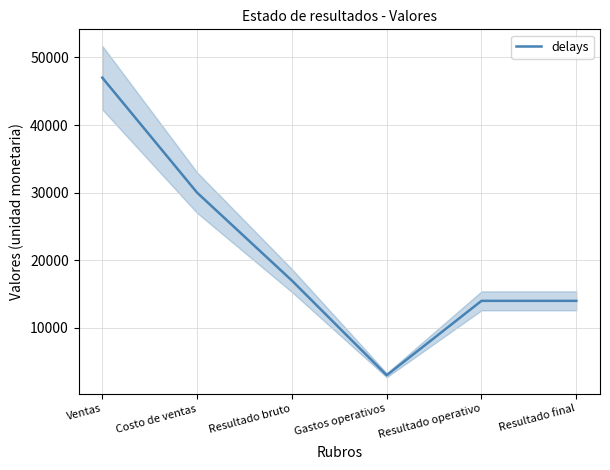

What is the value of the 1st point from the left?

47000